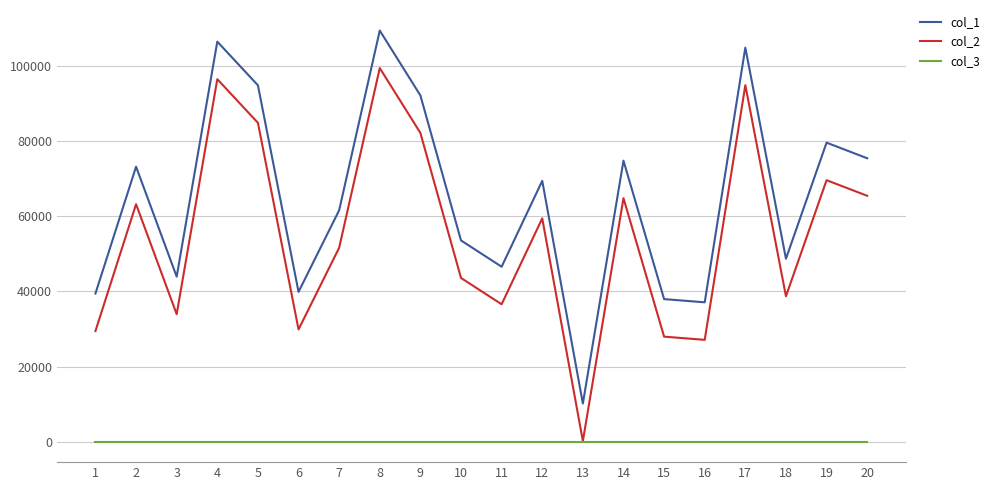

True or false: col_3 and col_1 cross at least once.

False